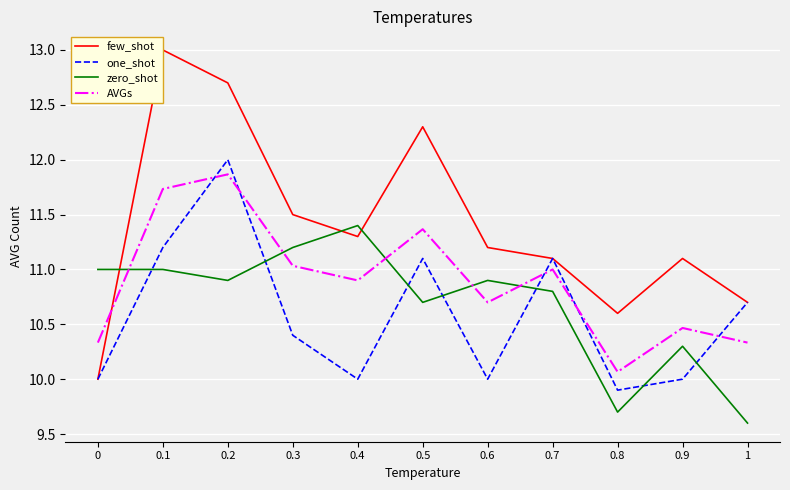

Read the AVGs value at 0.

10.3